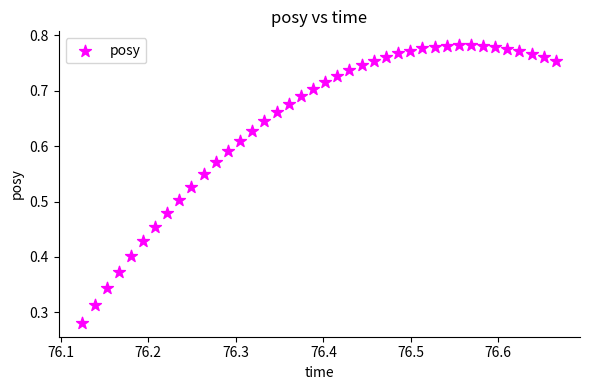

Count the number of points in this scatter plot.

40